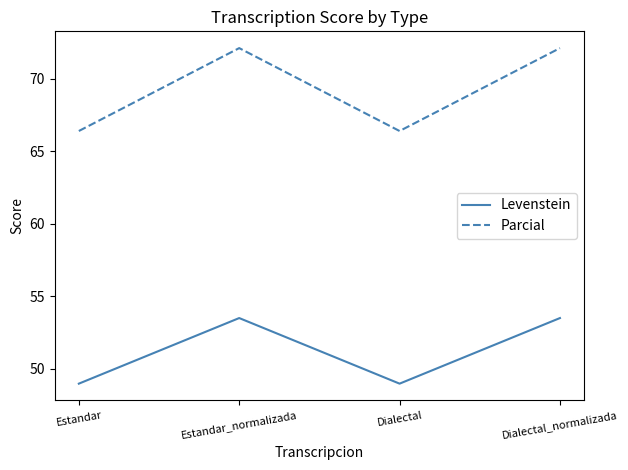

Reading left to right, transcribe all the data shown in this chart.

Levenstein: 49.0	53.5	49.0	53.5
Parcial: 66.4	72.1	66.4	72.1